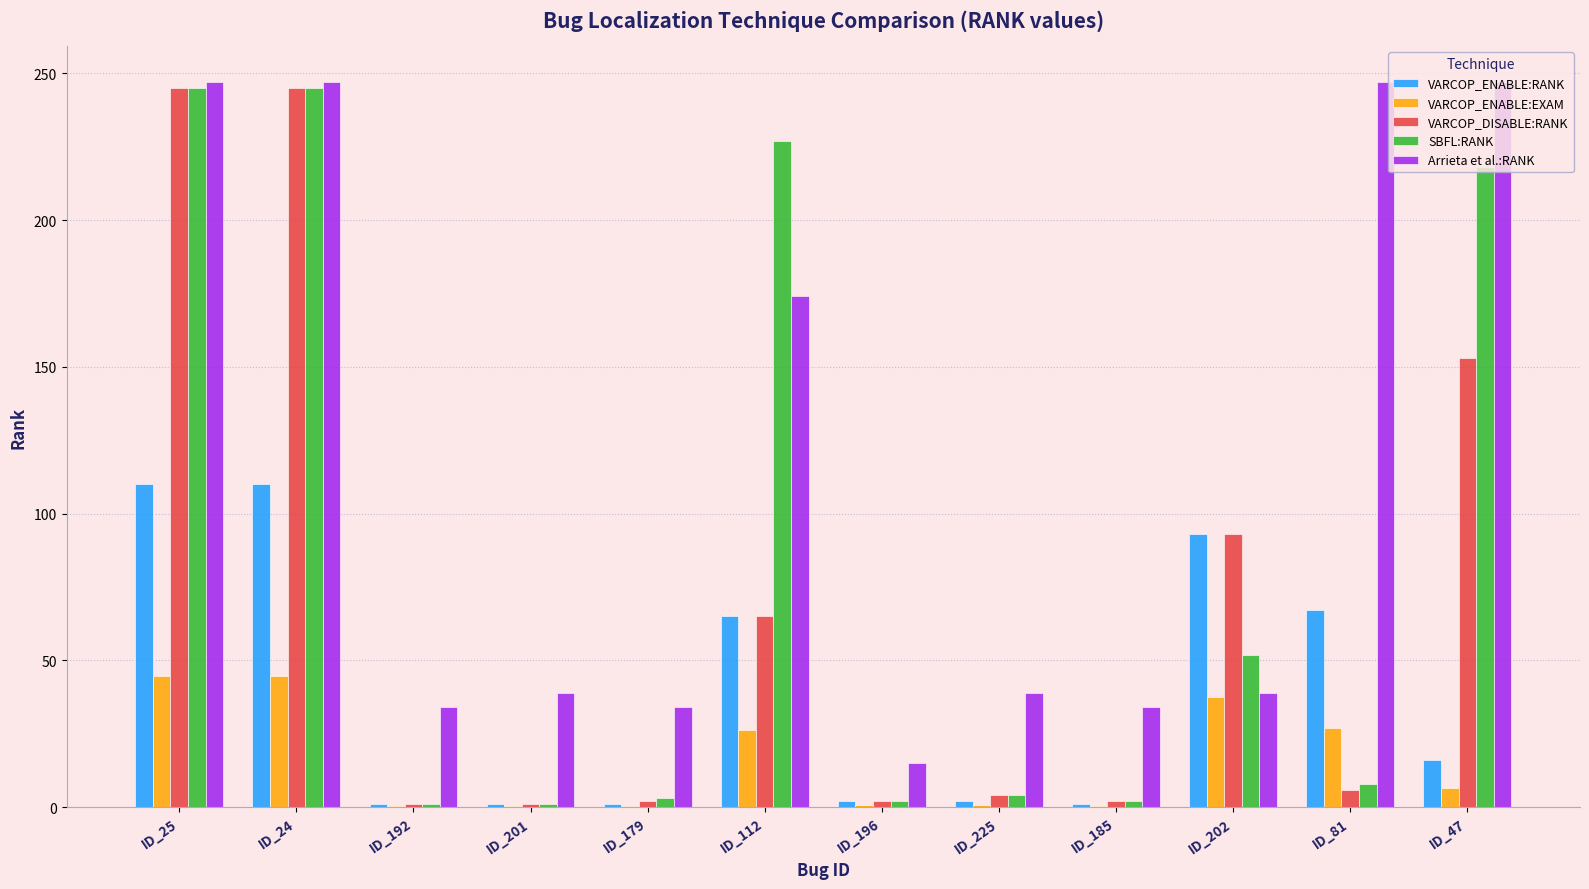

The VARCOP_ENABLE:RANK series shows 67.0 at ID_81. True or false?

True